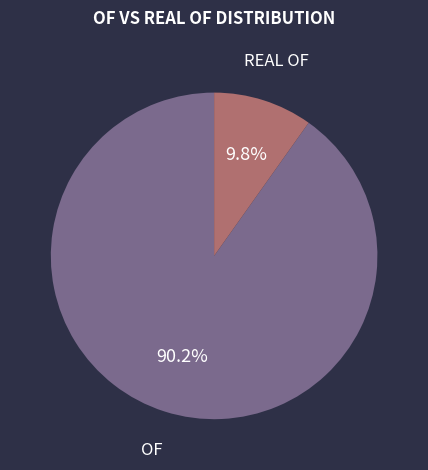

Which has a higher value, REAL OF or OF?

OF